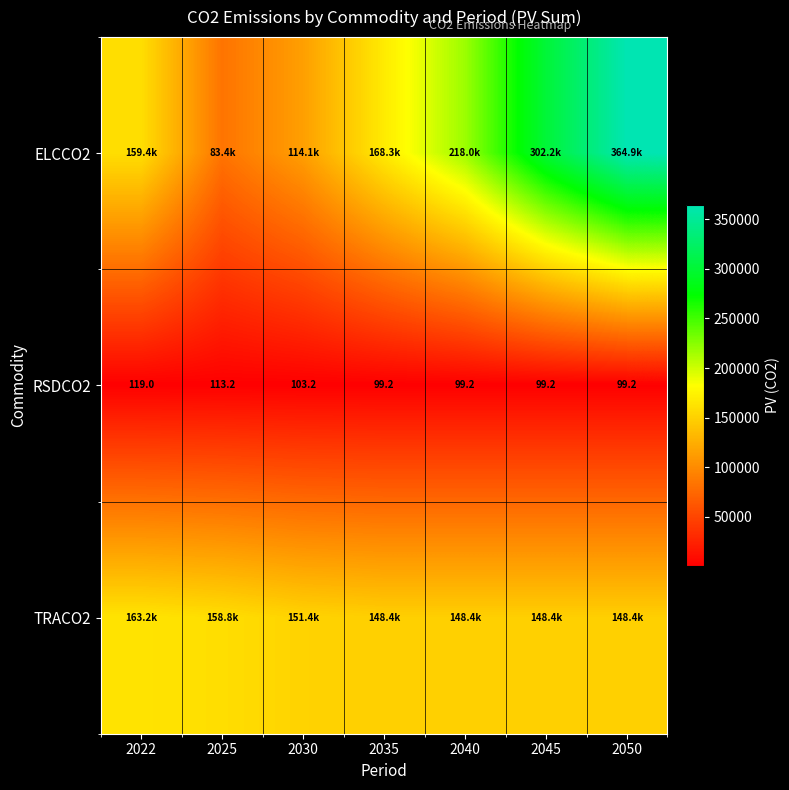

Which category has the highest value in the ELCCO2 series?

2050